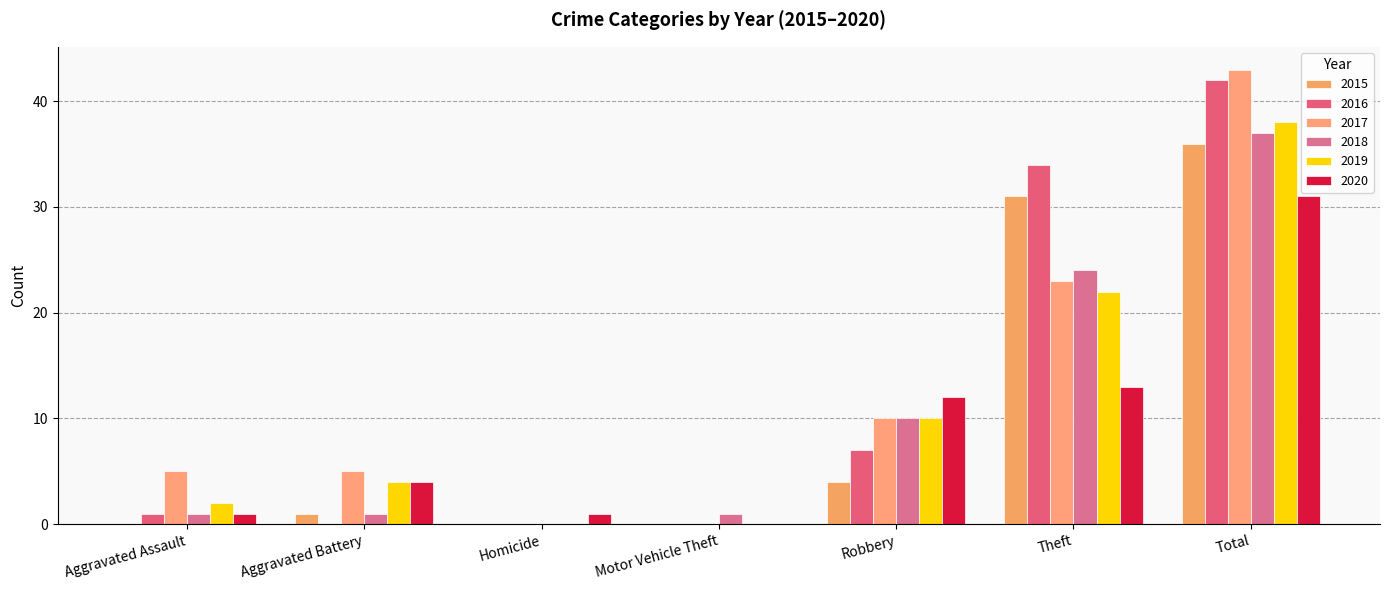

How many groups of bars are there?

7